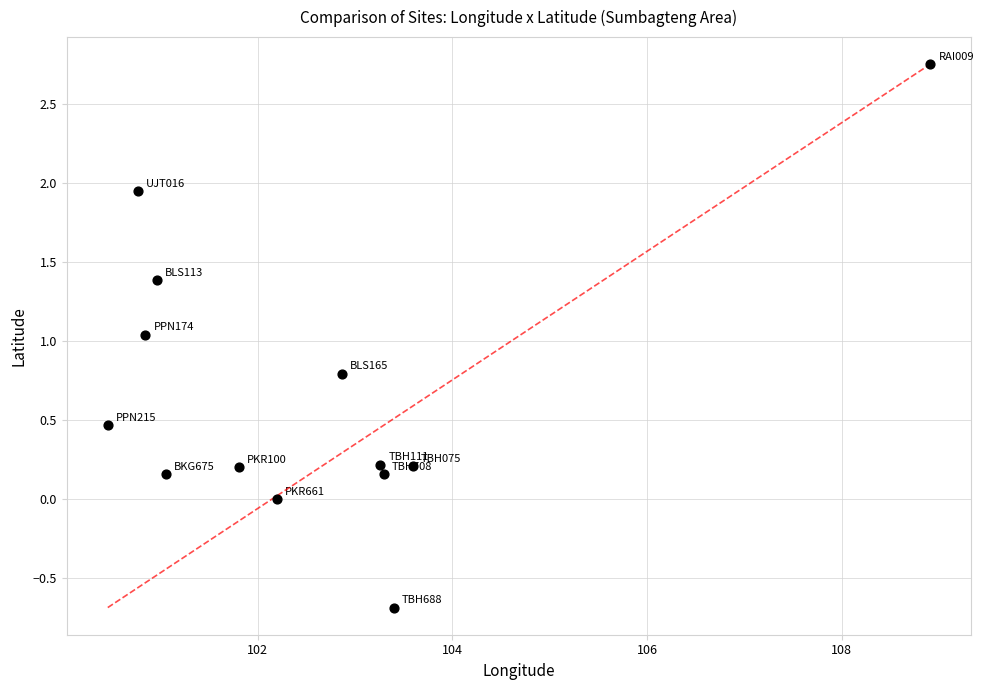

What is the range of X values (max minus min)?

8.5